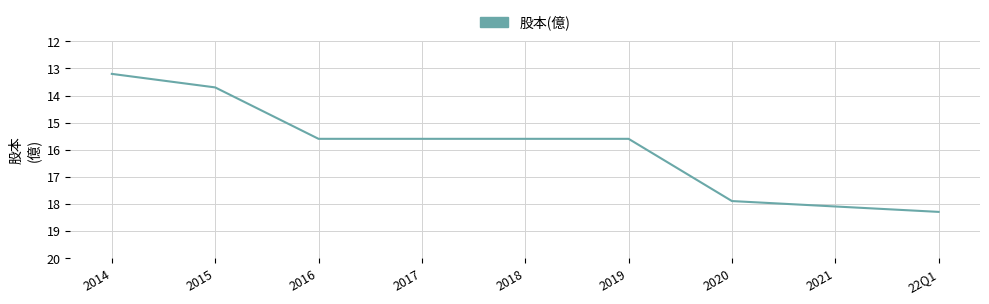

True or false: there are more than 2 points higher than both neighbors.

False